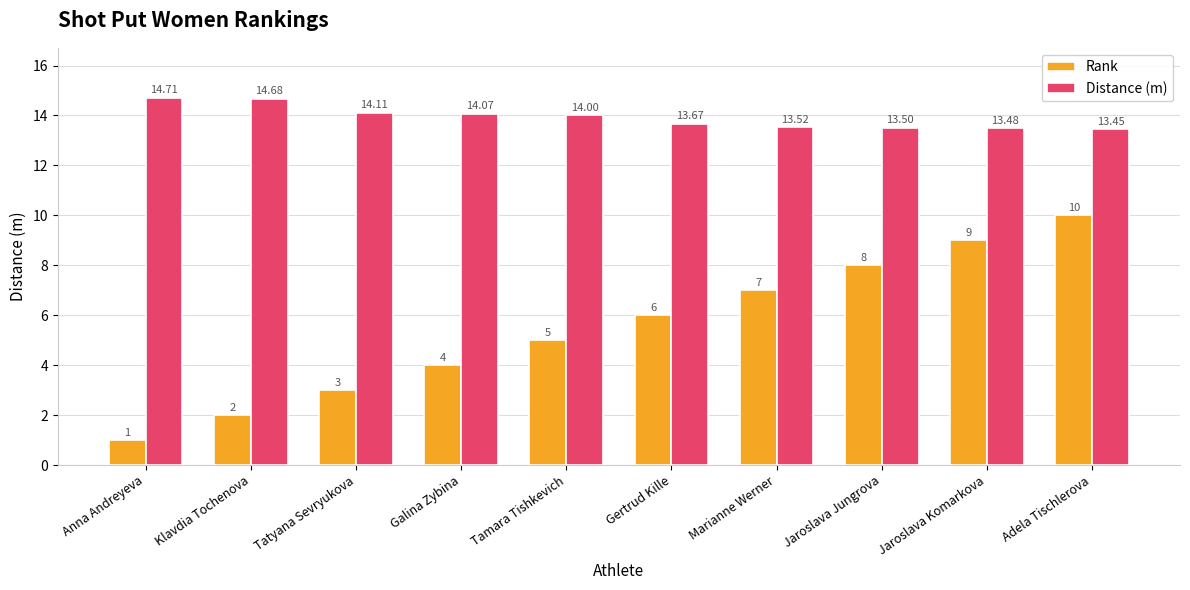

Which label corresponds to the smallest value in the chart?

Anna Andreyeva